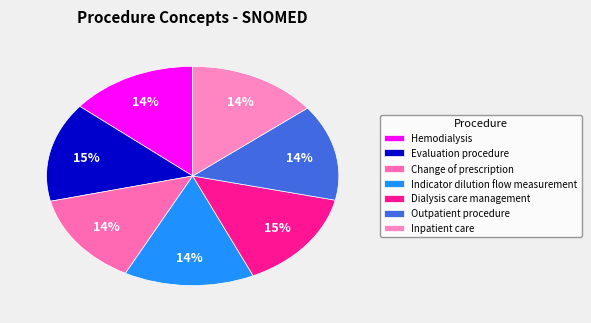

Which slice is the largest?

Dialysis care management